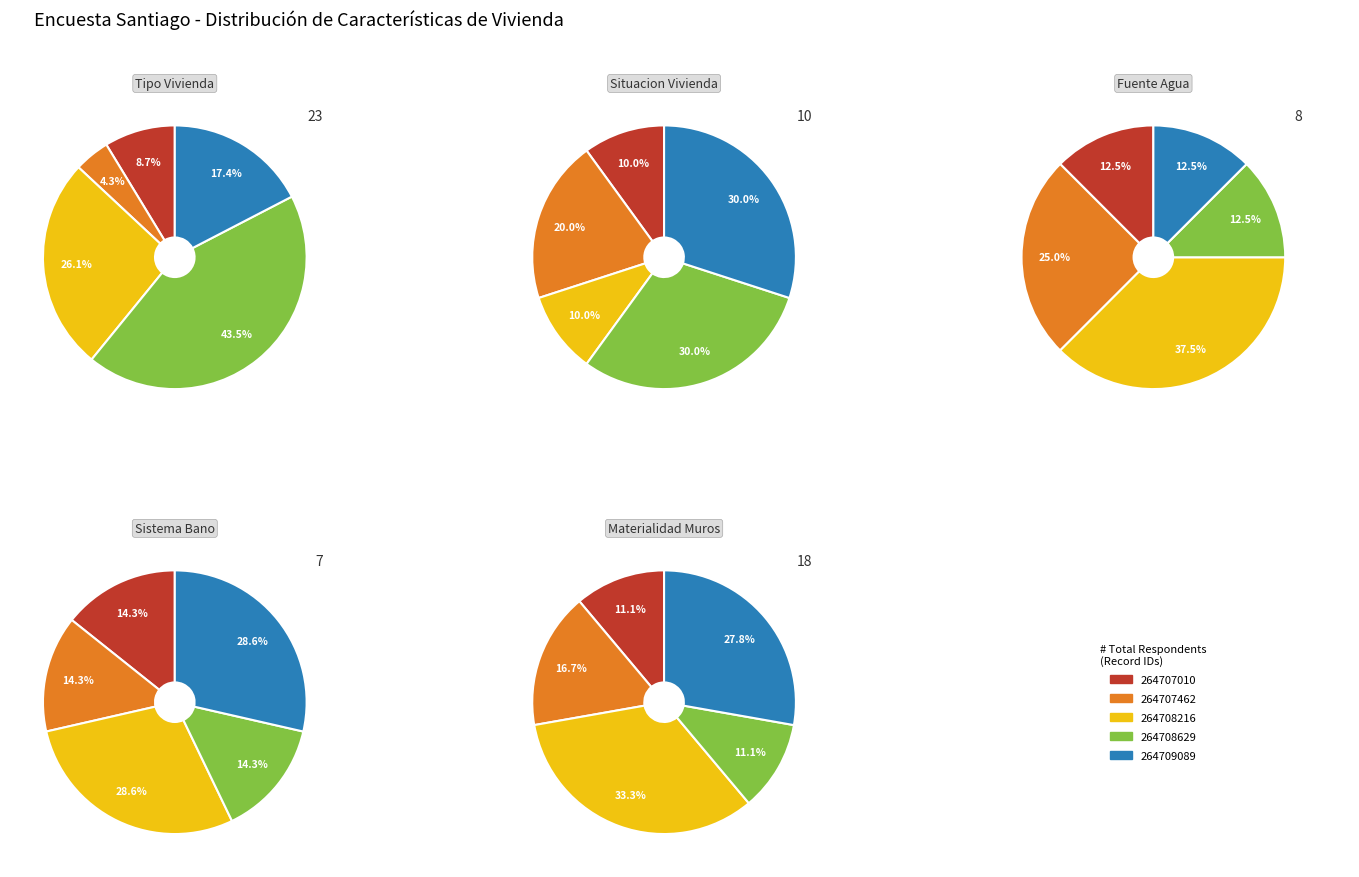

Does 264707010 account for over 50% of the chart?

No